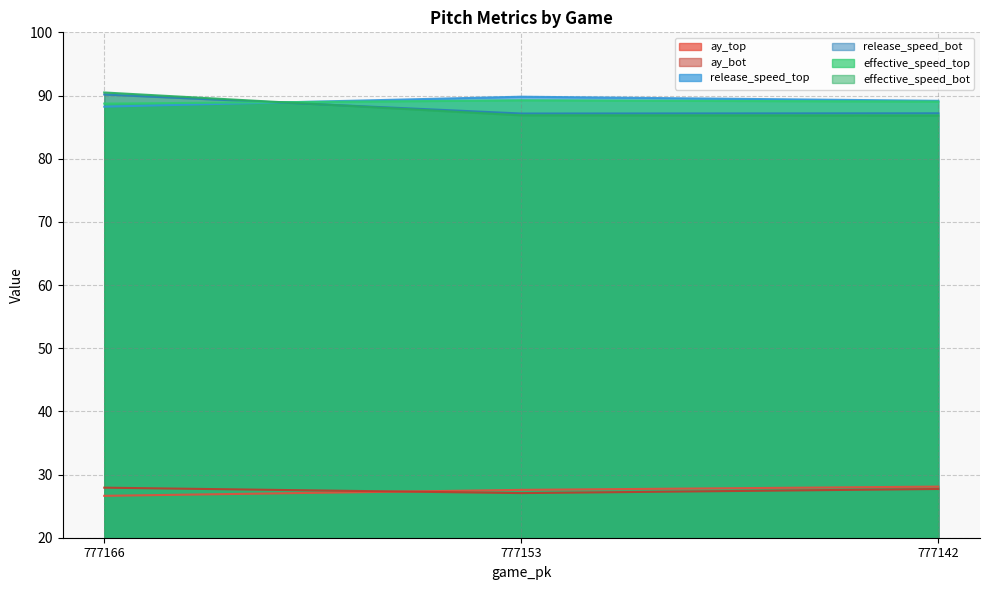

Between 777166 and 777153, which is larger?

777153